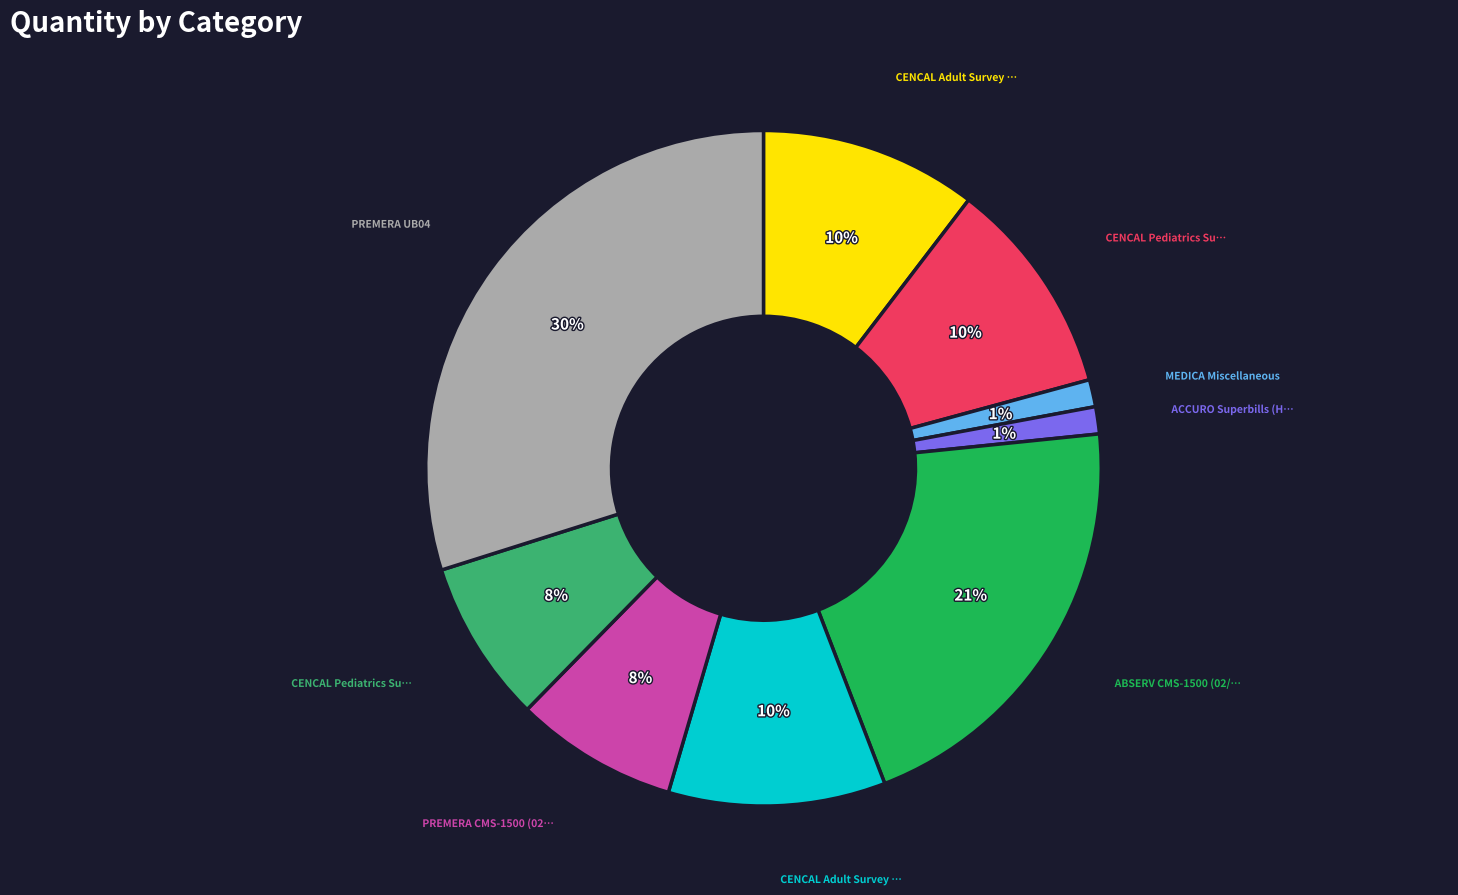

Is there any slice that represents more than half of the pie?

No